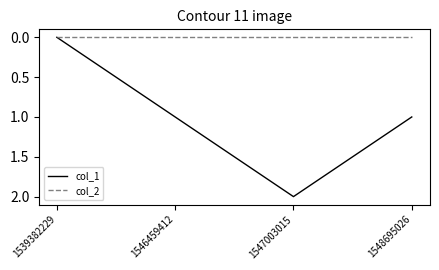

Which series has the largest total across all categories?

col_1